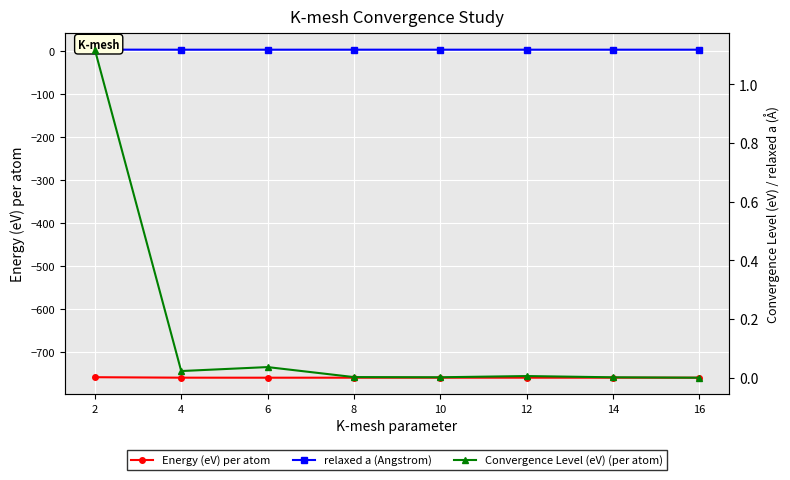

True or false: relaxed a (Angstrom) and Convergence Level (eV) (per atom) intersect in this chart.

False